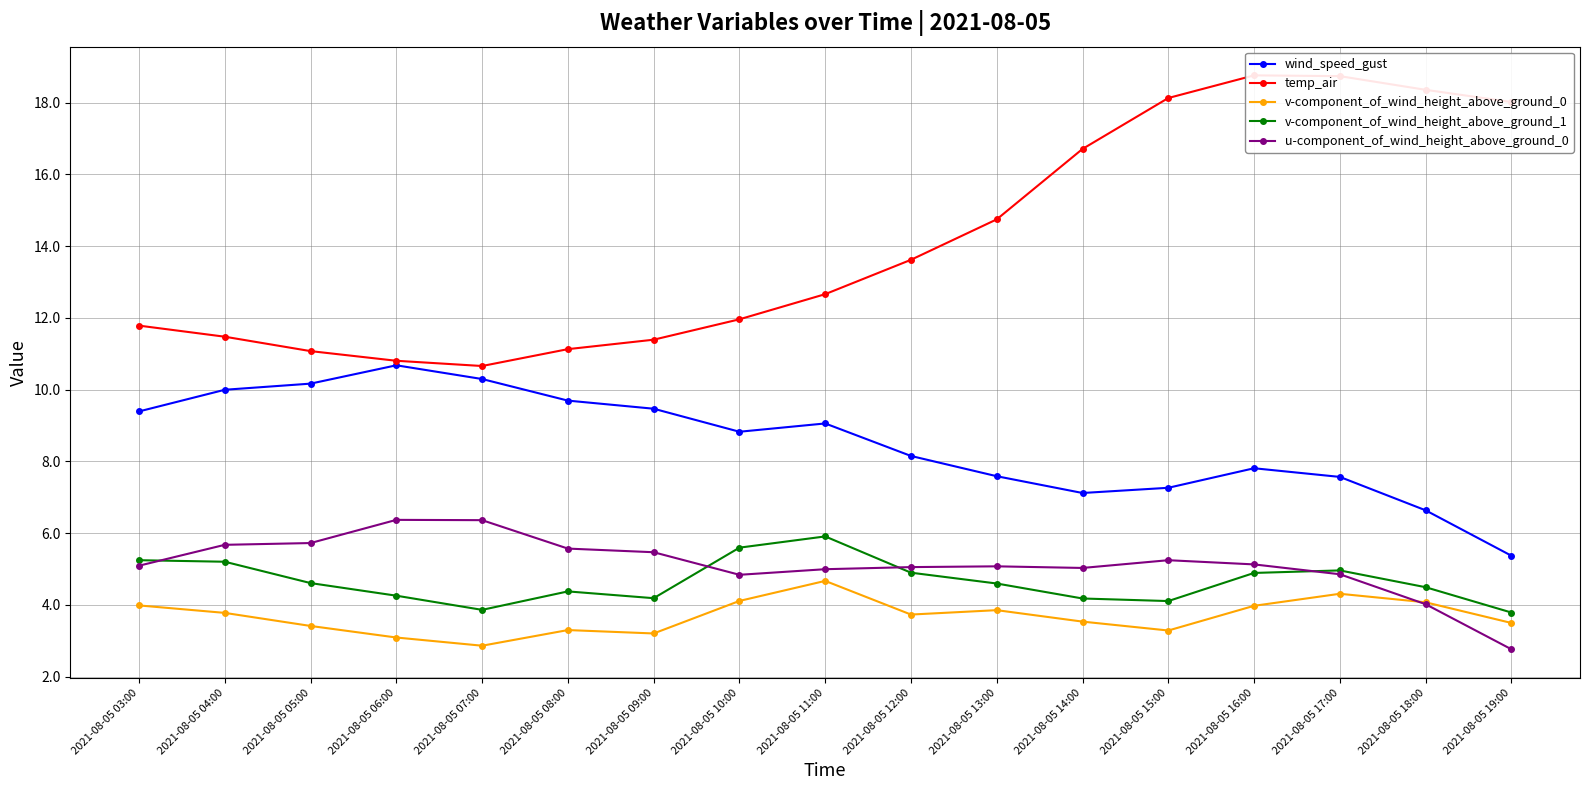

Reading left to right, what are all the values shown in this chart?

wind_speed_gust: 2021-08-05 03:00=9.4	2021-08-05 04:00=10.0	2021-08-05 05:00=10.2	2021-08-05 06:00=10.7	2021-08-05 07:00=10.3	2021-08-05 08:00=9.7	2021-08-05 09:00=9.5	2021-08-05 10:00=8.8	2021-08-05 11:00=9.1	2021-08-05 12:00=8.1	2021-08-05 13:00=7.6	2021-08-05 14:00=7.1	2021-08-05 15:00=7.3	2021-08-05 16:00=7.8	2021-08-05 17:00=7.6	2021-08-05 18:00=6.6	2021-08-05 19:00=5.4
temp_air: 2021-08-05 03:00=11.8	2021-08-05 04:00=11.5	2021-08-05 05:00=11.1	2021-08-05 06:00=10.8	2021-08-05 07:00=10.7	2021-08-05 08:00=11.1	2021-08-05 09:00=11.4	2021-08-05 10:00=12.0	2021-08-05 11:00=12.7	2021-08-05 12:00=13.6	2021-08-05 13:00=14.7	2021-08-05 14:00=16.7	2021-08-05 15:00=18.1	2021-08-05 16:00=18.8	2021-08-05 17:00=18.7	2021-08-05 18:00=18.4	2021-08-05 19:00=18.0
v-component_of_wind_height_above_ground_0: 2021-08-05 03:00=4.0	2021-08-05 04:00=3.8	2021-08-05 05:00=3.4	2021-08-05 06:00=3.1	2021-08-05 07:00=2.9	2021-08-05 08:00=3.3	2021-08-05 09:00=3.2	2021-08-05 10:00=4.1	2021-08-05 11:00=4.7	2021-08-05 12:00=3.7	2021-08-05 13:00=3.9	2021-08-05 14:00=3.5	2021-08-05 15:00=3.3	2021-08-05 16:00=4.0	2021-08-05 17:00=4.3	2021-08-05 18:00=4.1	2021-08-05 19:00=3.5
v-component_of_wind_height_above_ground_1: 2021-08-05 03:00=5.2	2021-08-05 04:00=5.2	2021-08-05 05:00=4.6	2021-08-05 06:00=4.3	2021-08-05 07:00=3.9	2021-08-05 08:00=4.4	2021-08-05 09:00=4.2	2021-08-05 10:00=5.6	2021-08-05 11:00=5.9	2021-08-05 12:00=4.9	2021-08-05 13:00=4.6	2021-08-05 14:00=4.2	2021-08-05 15:00=4.1	2021-08-05 16:00=4.9	2021-08-05 17:00=5.0	2021-08-05 18:00=4.5	2021-08-05 19:00=3.8
u-component_of_wind_height_above_ground_0: 2021-08-05 03:00=5.1	2021-08-05 04:00=5.7	2021-08-05 05:00=5.7	2021-08-05 06:00=6.4	2021-08-05 07:00=6.4	2021-08-05 08:00=5.6	2021-08-05 09:00=5.5	2021-08-05 10:00=4.8	2021-08-05 11:00=5.0	2021-08-05 12:00=5.1	2021-08-05 13:00=5.1	2021-08-05 14:00=5.0	2021-08-05 15:00=5.2	2021-08-05 16:00=5.1	2021-08-05 17:00=4.9	2021-08-05 18:00=4.0	2021-08-05 19:00=2.8